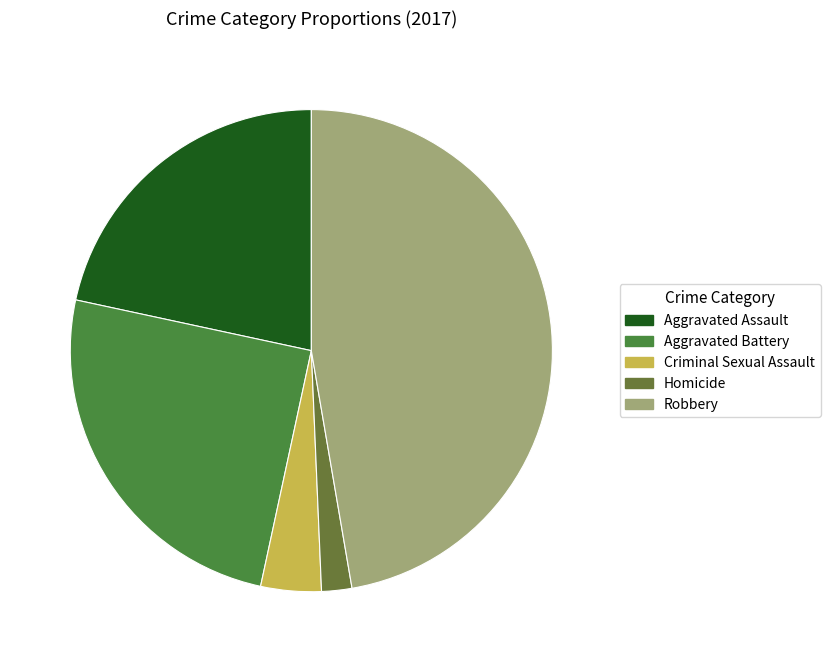

Rank the categories by value from lowest to highest.

Homicide, Criminal Sexual Assault, Aggravated Assault, Aggravated Battery, Robbery